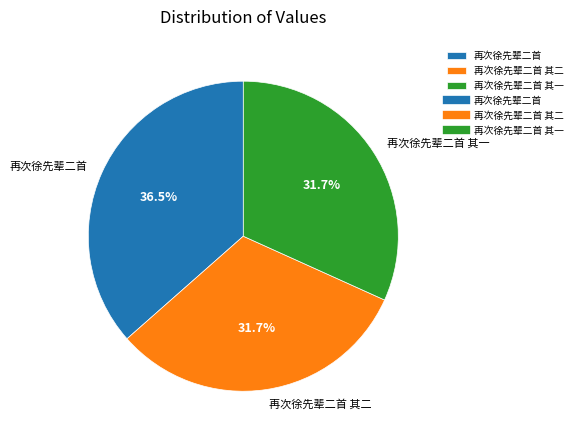

What percentage is NOT represented by 再次徐先辈二首 其二?

68.3%